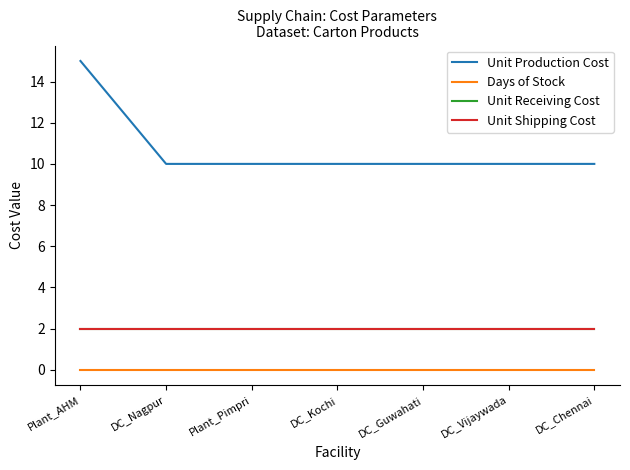

Does the chart have visible grid lines?

No